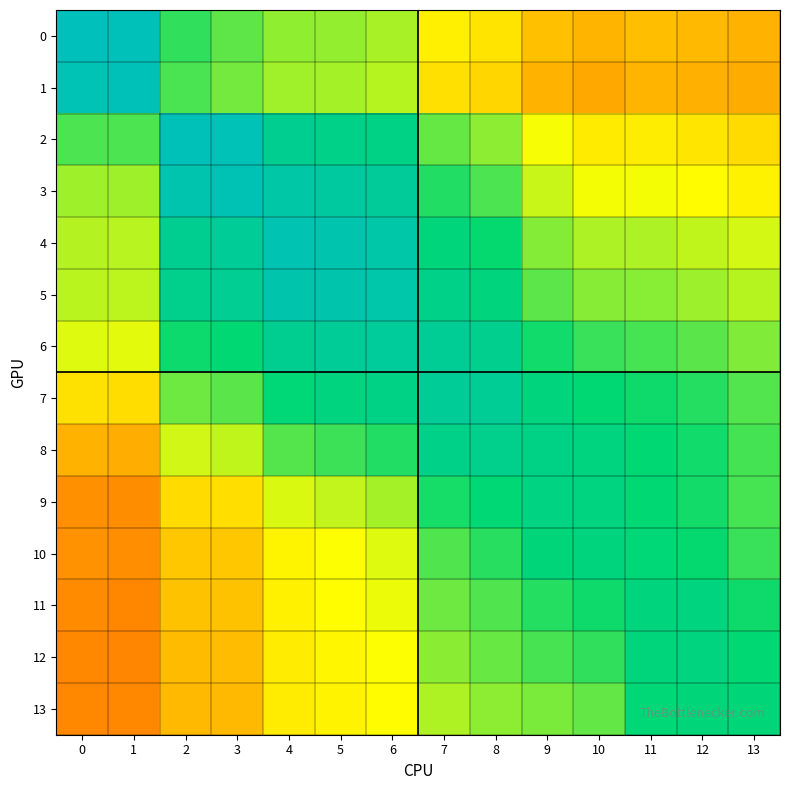

Reading left to right, transcribe all the data shown in this chart.

0: 0=1.0	1=1.0	2=0.7	3=0.7	4=0.6	5=0.6	6=0.6	7=0.5	8=0.5	9=0.4	10=0.4	11=0.4	12=0.4	13=0.4
1: 0=1.0	1=1.0	2=0.7	3=0.6	4=0.6	5=0.6	6=0.6	7=0.4	8=0.4	9=0.4	10=0.3	11=0.4	12=0.4	13=0.4
2: 0=0.7	1=0.7	2=1.0	3=1.0	4=0.8	5=0.8	6=0.8	7=0.7	8=0.6	9=0.5	10=0.5	11=0.5	12=0.5	13=0.4
3: 0=0.6	1=0.6	2=0.9	3=1.0	4=0.9	5=0.9	6=0.9	7=0.7	8=0.7	9=0.6	10=0.5	11=0.5	12=0.5	13=0.5
4: 0=0.6	1=0.6	2=0.9	3=0.9	4=1.0	5=0.9	6=0.9	7=0.8	8=0.7	9=0.6	10=0.6	11=0.6	12=0.6	13=0.5
5: 0=0.6	1=0.6	2=0.8	3=0.9	4=0.9	5=0.9	6=0.9	7=0.8	8=0.8	9=0.7	10=0.6	11=0.6	12=0.6	13=0.6
6: 0=0.5	1=0.5	2=0.7	3=0.8	4=0.9	5=0.9	6=0.9	7=0.9	8=0.8	9=0.7	10=0.7	11=0.7	12=0.7	13=0.6
7: 0=0.4	1=0.4	2=0.6	3=0.7	4=0.8	5=0.8	6=0.8	7=0.9	8=0.9	9=0.8	10=0.8	11=0.7	12=0.7	13=0.7
8: 0=0.4	1=0.4	2=0.5	3=0.6	4=0.7	5=0.7	6=0.7	7=0.8	8=0.8	9=0.8	10=0.8	11=0.8	12=0.7	13=0.7
9: 0=0.3	1=0.3	2=0.4	3=0.4	4=0.5	5=0.6	6=0.6	7=0.7	8=0.8	9=0.8	10=0.8	11=0.8	12=0.7	13=0.7
10: 0=0.3	1=0.3	2=0.4	3=0.4	4=0.5	5=0.5	6=0.5	7=0.7	8=0.7	9=0.8	10=0.8	11=0.8	12=0.7	13=0.7
11: 0=0.3	1=0.3	2=0.4	3=0.4	4=0.5	5=0.5	6=0.5	7=0.6	8=0.7	9=0.7	10=0.7	11=0.8	12=0.8	13=0.7
12: 0=0.3	1=0.3	2=0.4	3=0.4	4=0.5	5=0.5	6=0.5	7=0.6	8=0.6	9=0.7	10=0.7	11=0.8	12=0.8	13=0.8
13: 0=0.3	1=0.3	2=0.4	3=0.4	4=0.5	5=0.5	6=0.5	7=0.6	8=0.6	9=0.6	10=0.7	11=0.8	12=0.8	13=0.8